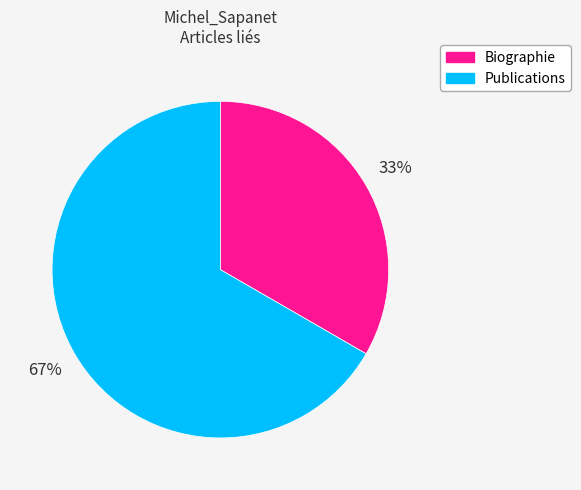

To the nearest percent, what is the average slice percentage?

50%